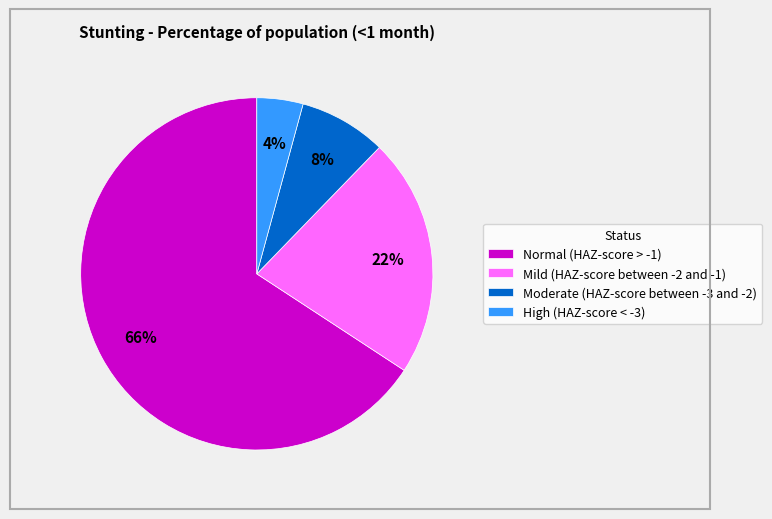

Which has a higher value, High (HAZ-score < -3) or Normal (HAZ-score > -1)?

Normal (HAZ-score > -1)